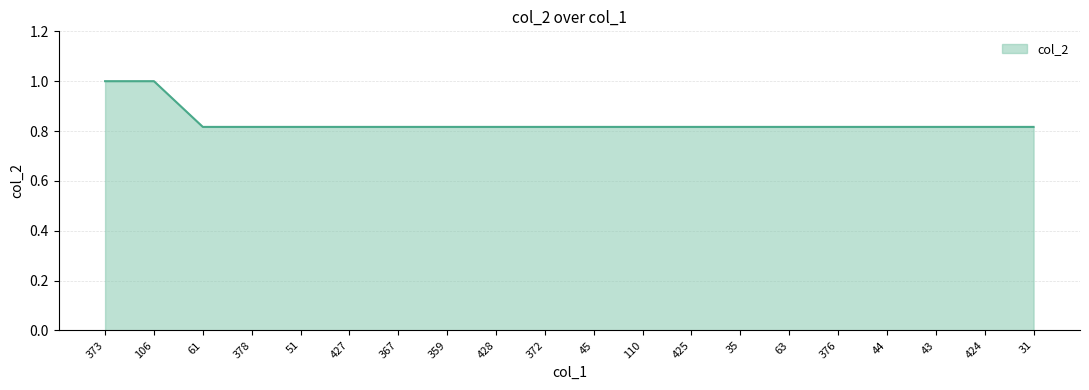

What position from the right is 373?

20